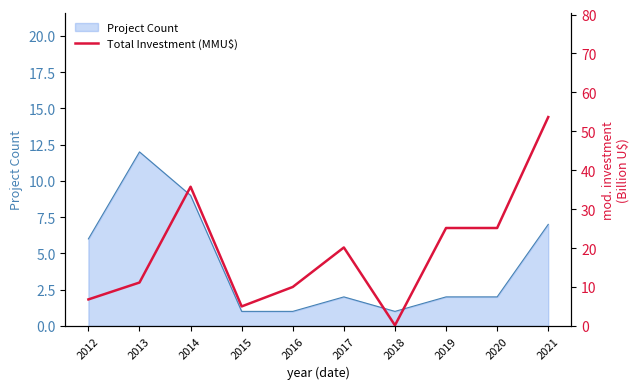

How many interior local peaks (higher than both neighbors) does the data have?

2